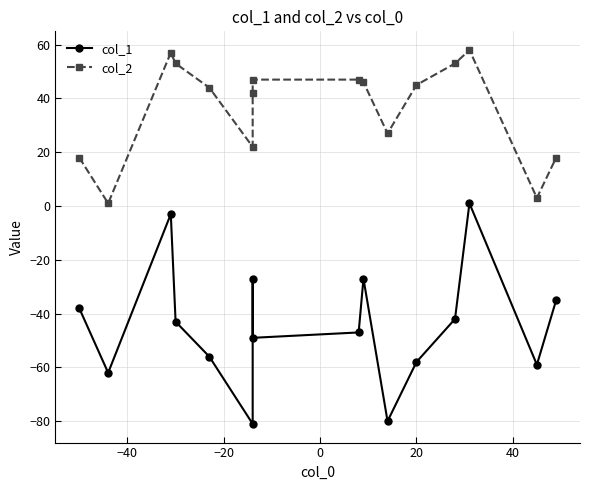

What is the average value of the col_1 series?

-44